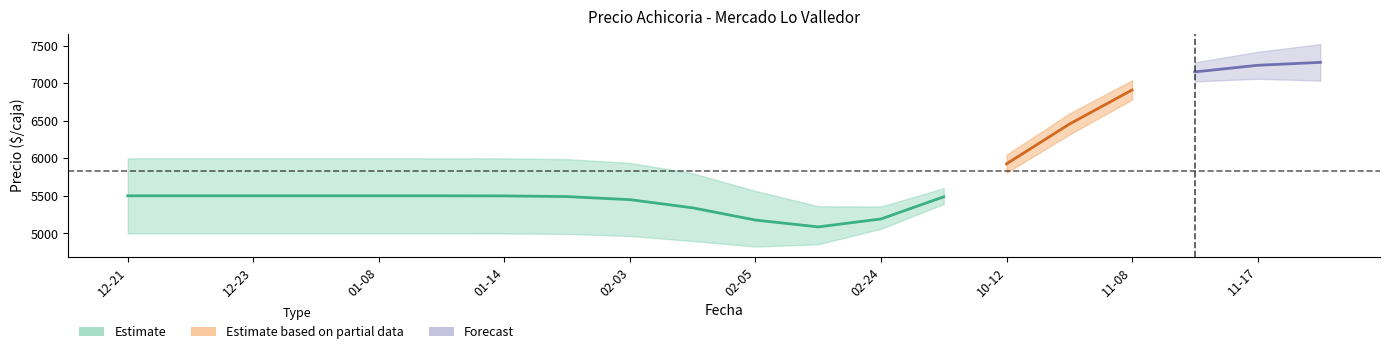

True or false: Precio máximo and Precio promedio ponderado cross at least once.

False